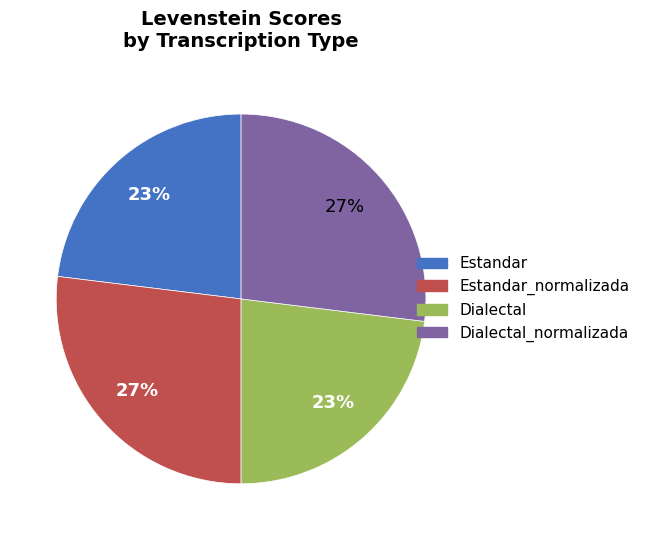

Between Dialectal and Estandar_normalizada, which is larger?

Estandar_normalizada